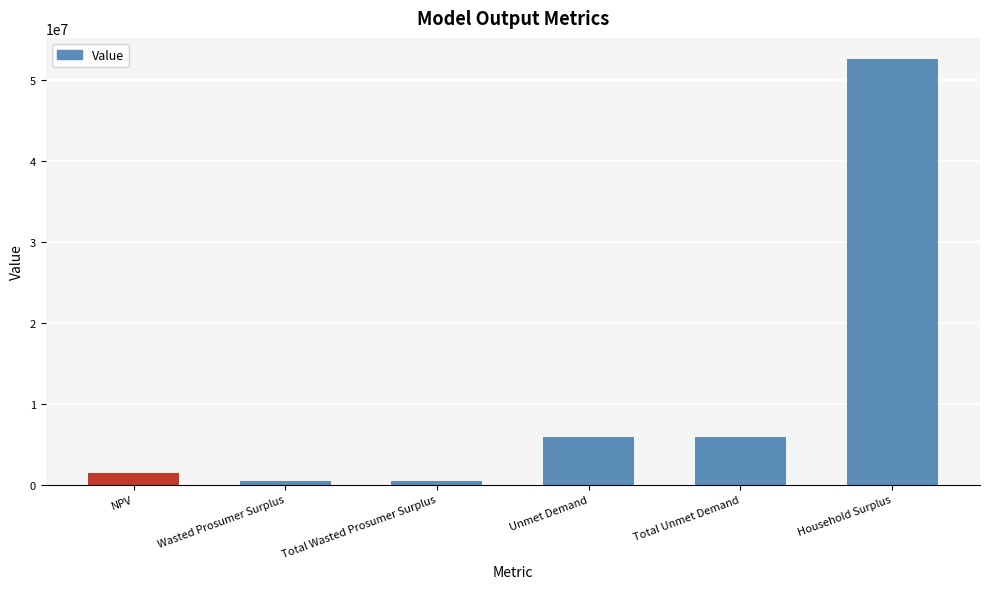

What is the average value?

11108967.9